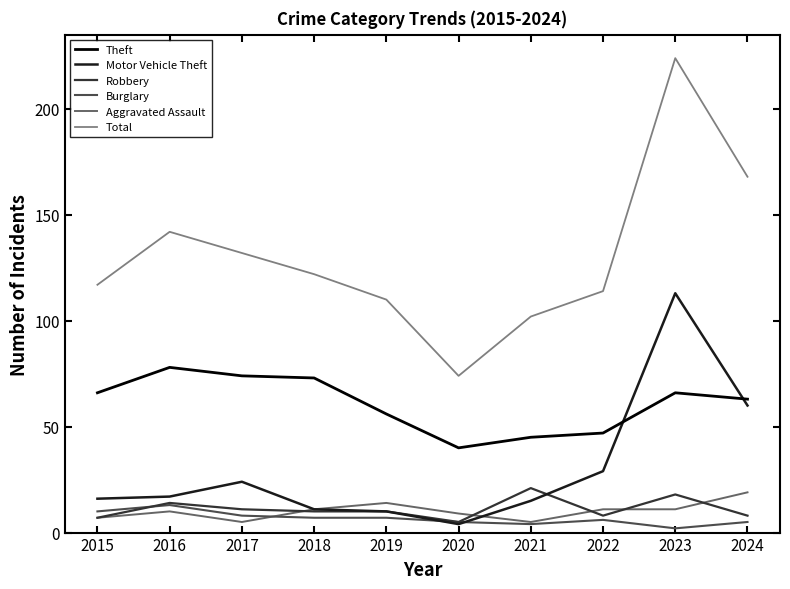

How many series are shown in this chart?

6